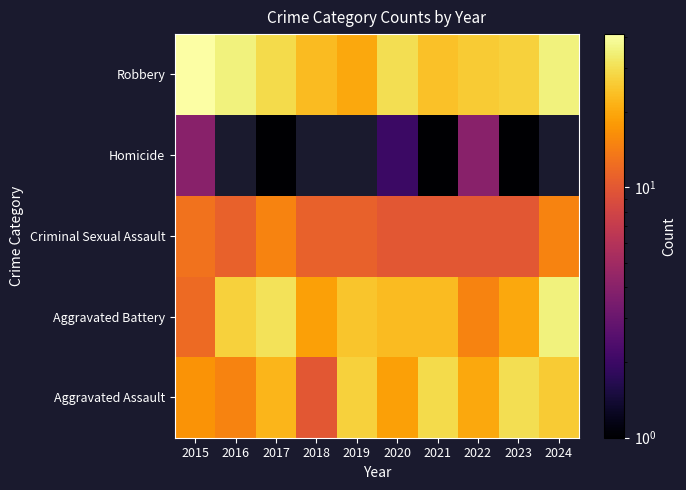

At which category does the chart reach its minimum across all series?

2017